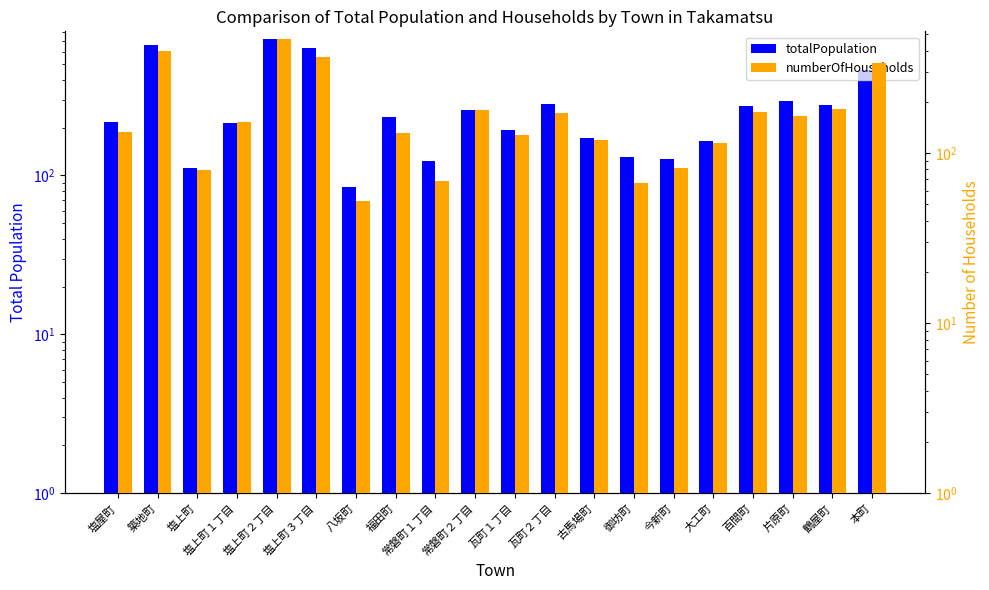

How many data points in totalPopulation are above 234?

9